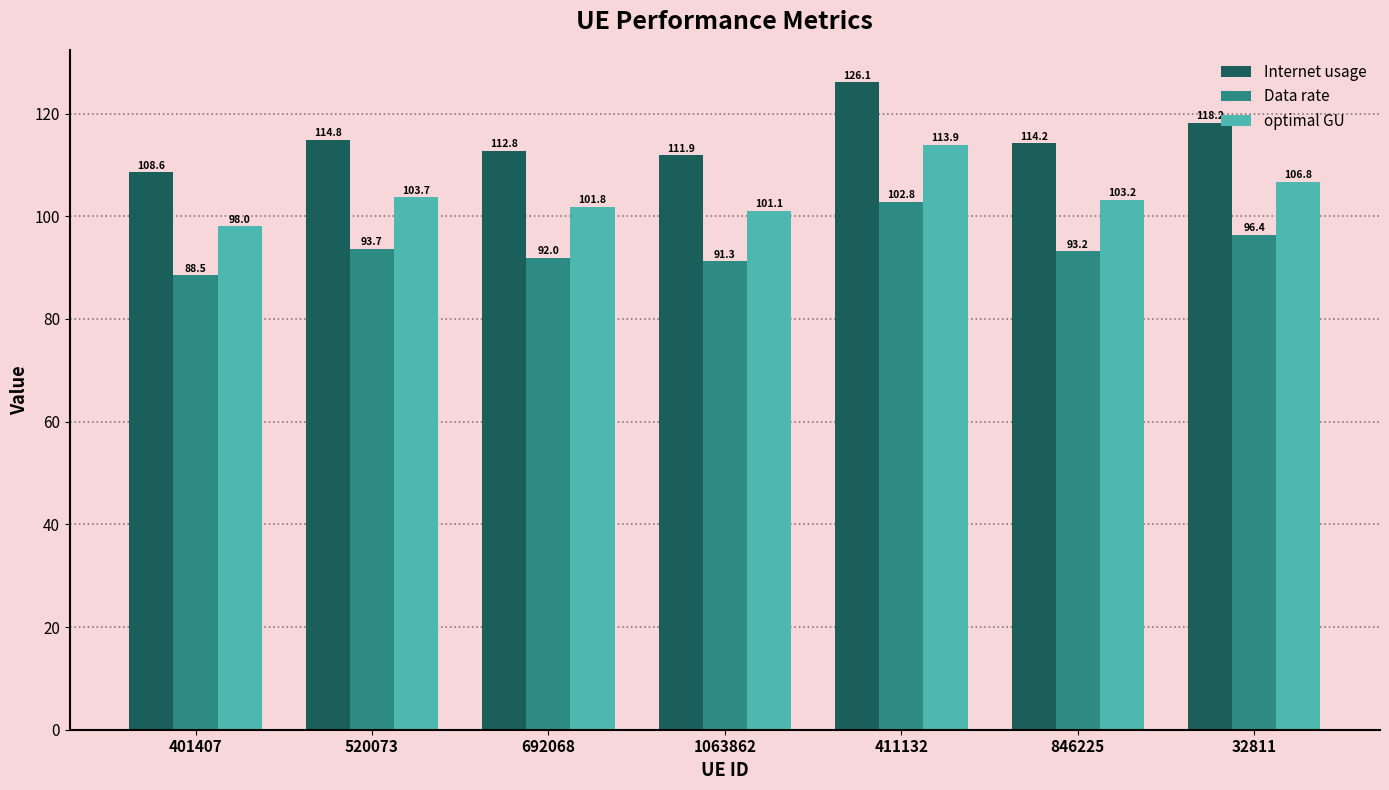

What position from the left is 32811?

7